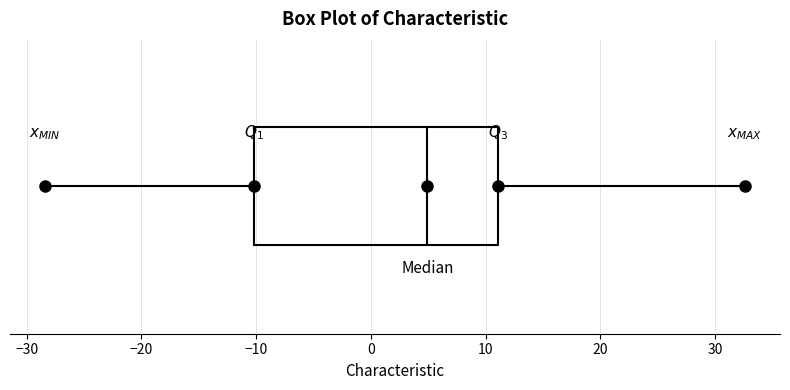

Where does the right whisker of the box end on the x-axis? The values are not printed on the chart, so give them approximately, as read against the axis.

33